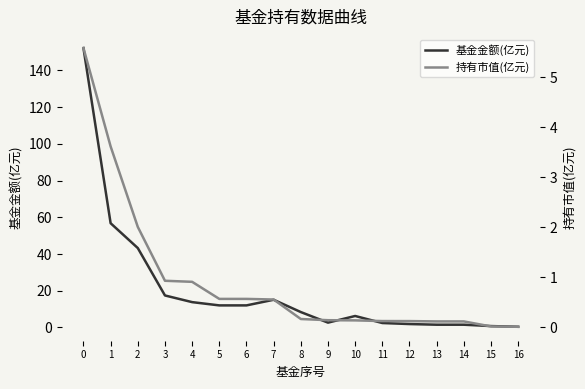

Count the number of data series in this chart.

2